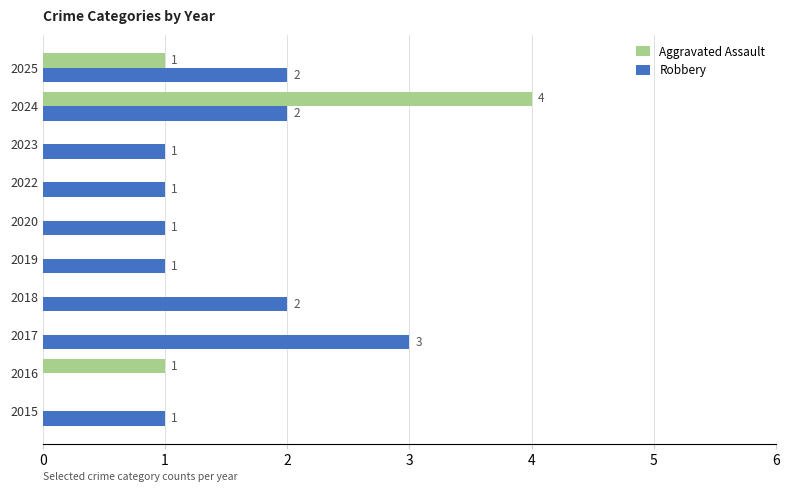

What is the maximum value shown in the chart?

4